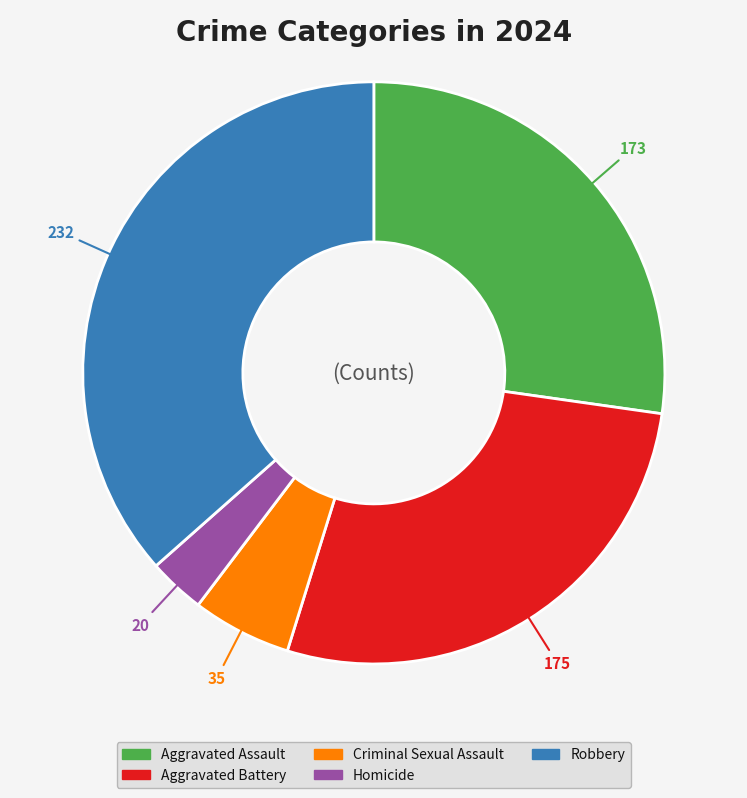

Which has a higher value, Criminal Sexual Assault or Aggravated Battery?

Aggravated Battery